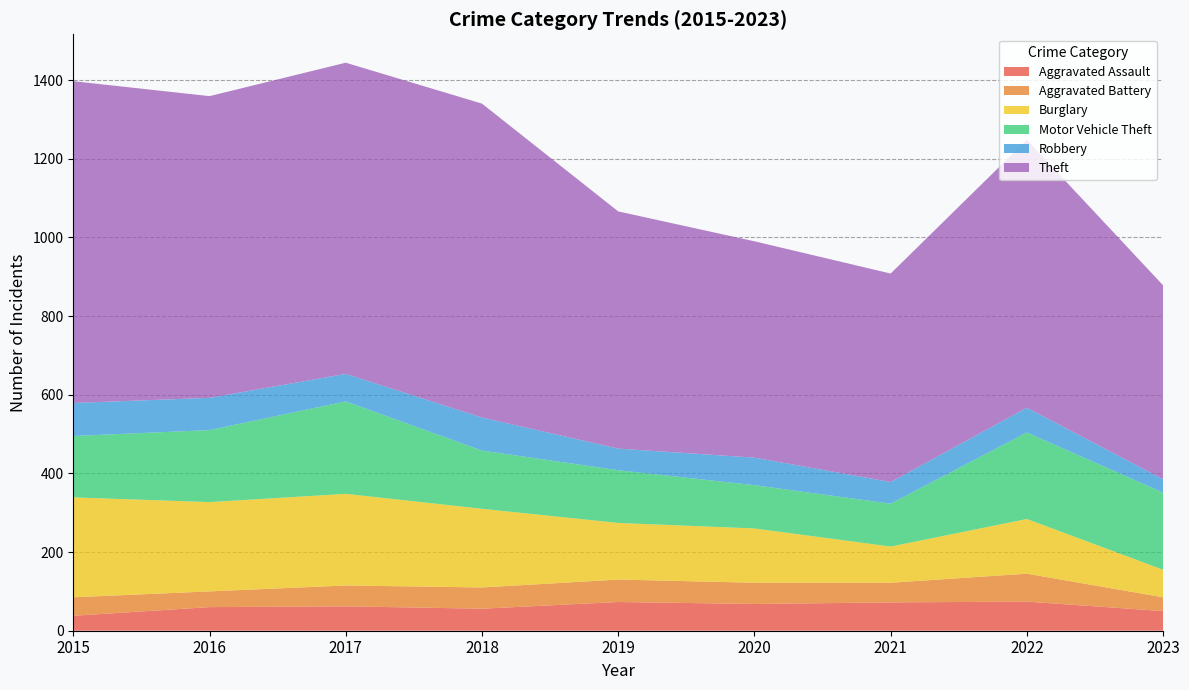

Reading left to right, transcribe all the data shown in this chart.

Aggravated Assault: 38	60	62	56	73	68	72	74	50
Aggravated Battery: 47	40	53	54	57	54	50	71	35
Burglary: 254	227	233	200	144	138	92	139	70
Motor Vehicle Theft: 156	183	235	148	134	110	109	220	196
Robbery: 84	82	70	84	55	70	55	63	34
Theft: 818	767	791	798	603	550	530	681	493